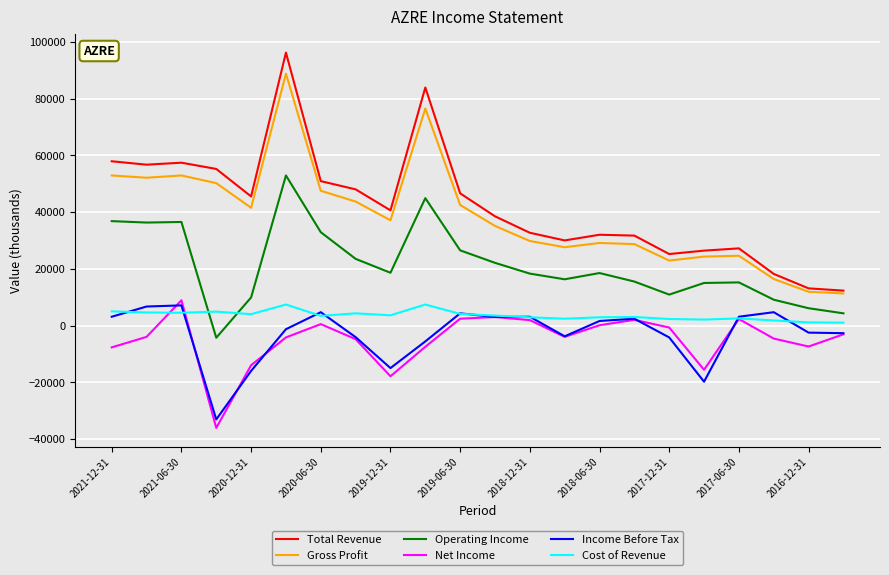

True or false: Total Revenue and Cost of Revenue cross at least once.

False